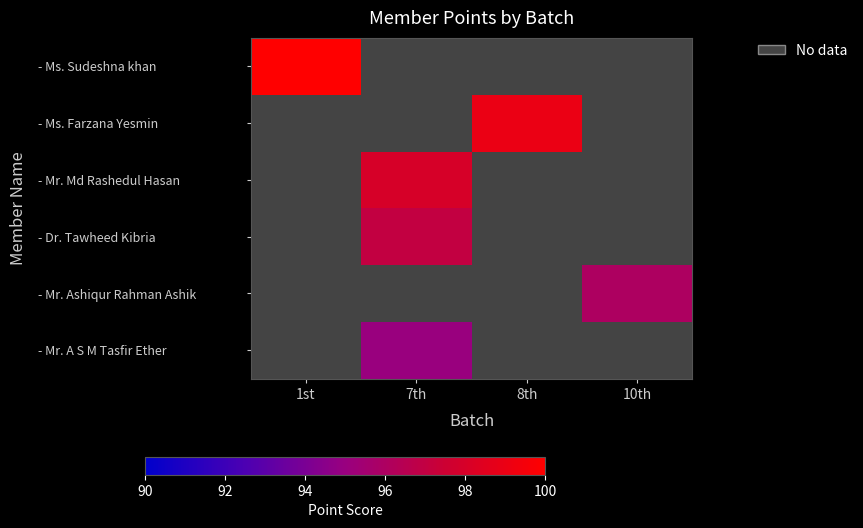

List the series in order of their peak value, highest first.

- Ms. Sudeshna khan, - Ms. Farzana Yesmin, - Mr. Md Rashedul Hasan, - Dr. Tawheed Kibria, - Mr. Ashiqur Rahman Ashik, - Mr. A S M Tasfir Ether